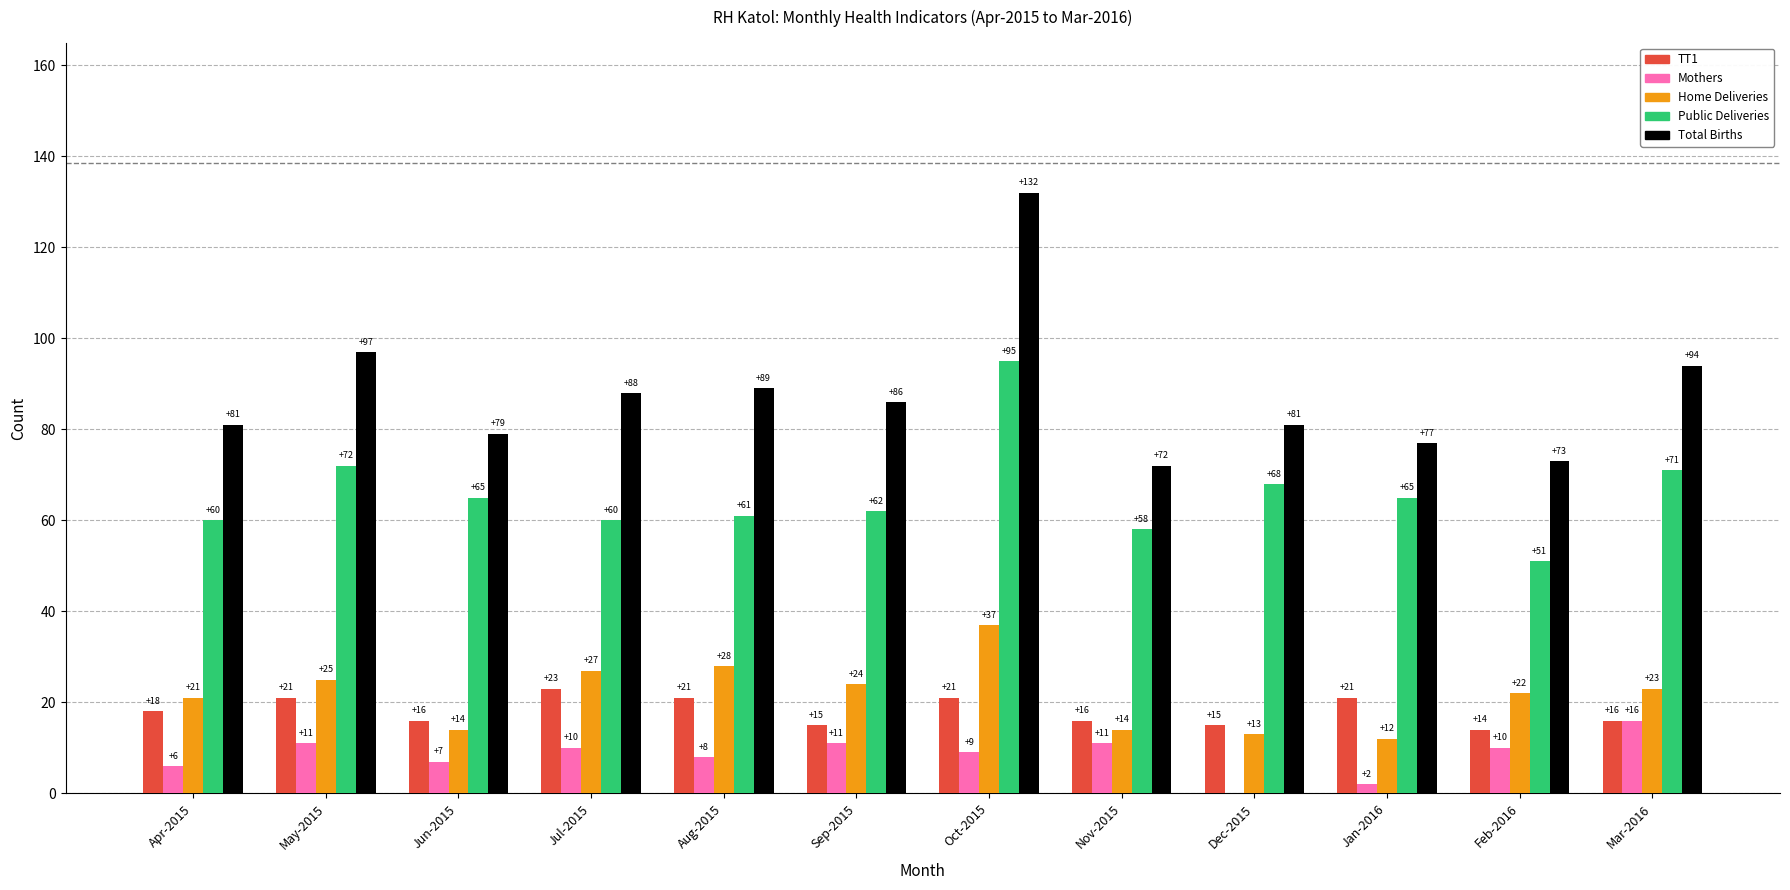

Does the chart contain stacked bars?

No